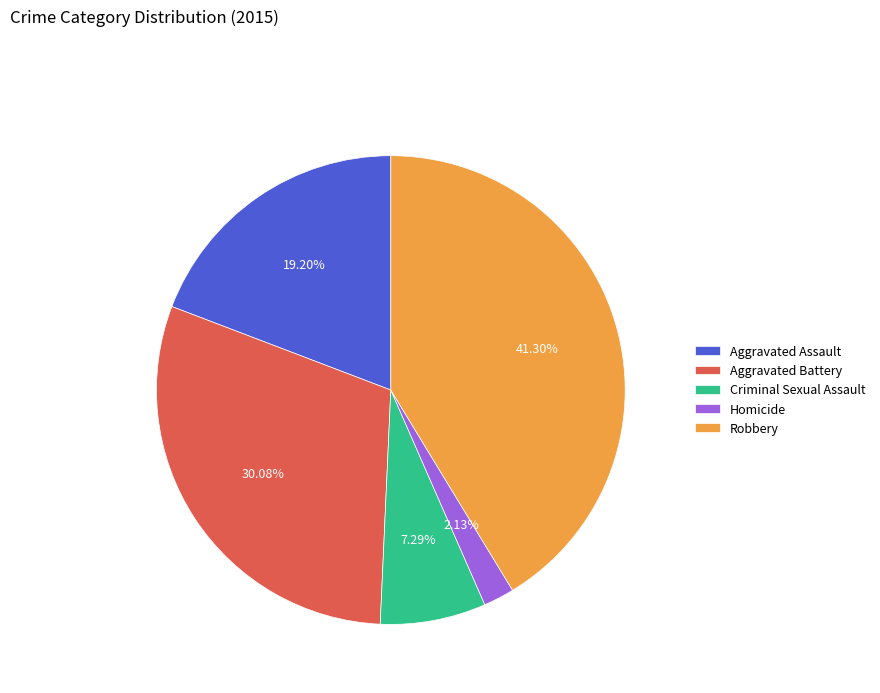

To the nearest percent, what is the difference between the Aggravated Assault and Robbery slice percentages?

22%